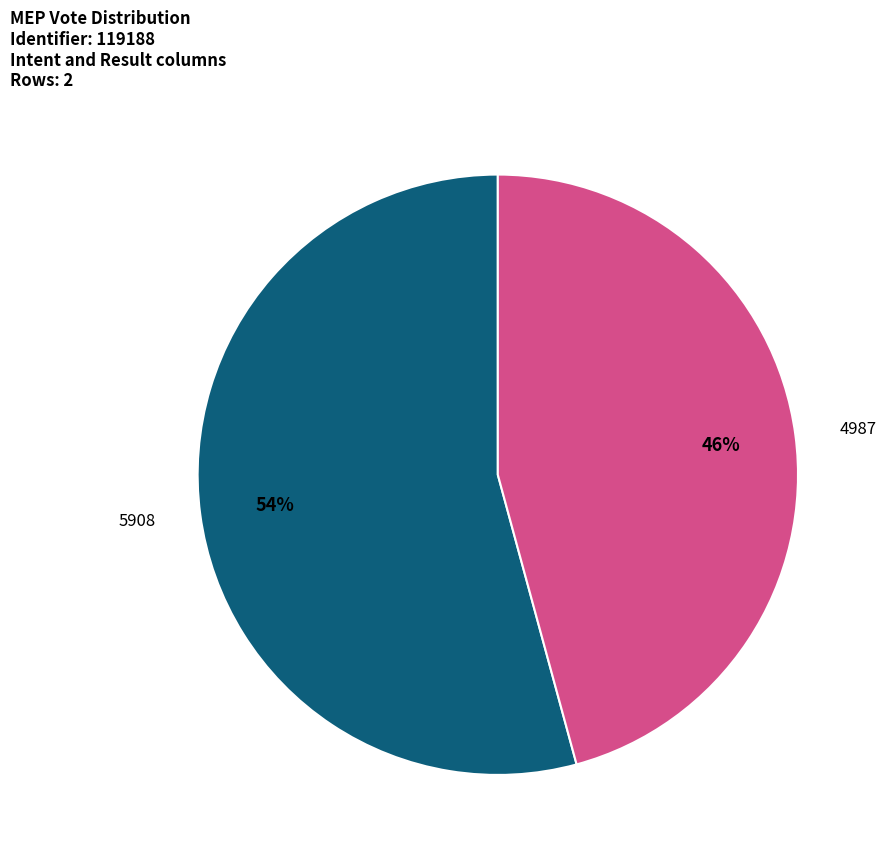

Is the sum of 5908 and 4987 greater than half?

Yes